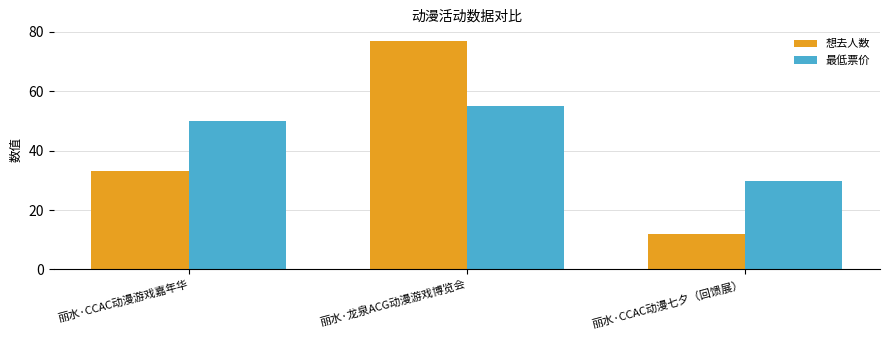

What is the spread (max minus min) of values at 丽水·龙泉ACG动漫游戏博览会?

22.0